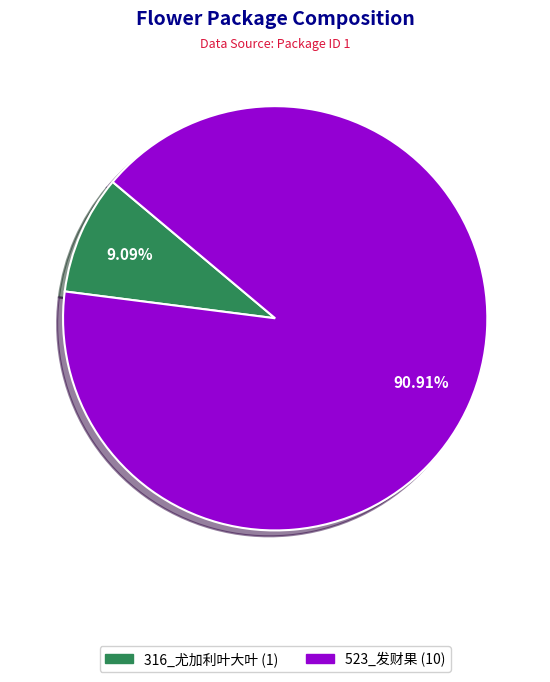

Rank the categories by value from lowest to highest.

316_尤加利叶大叶, 523_发财果